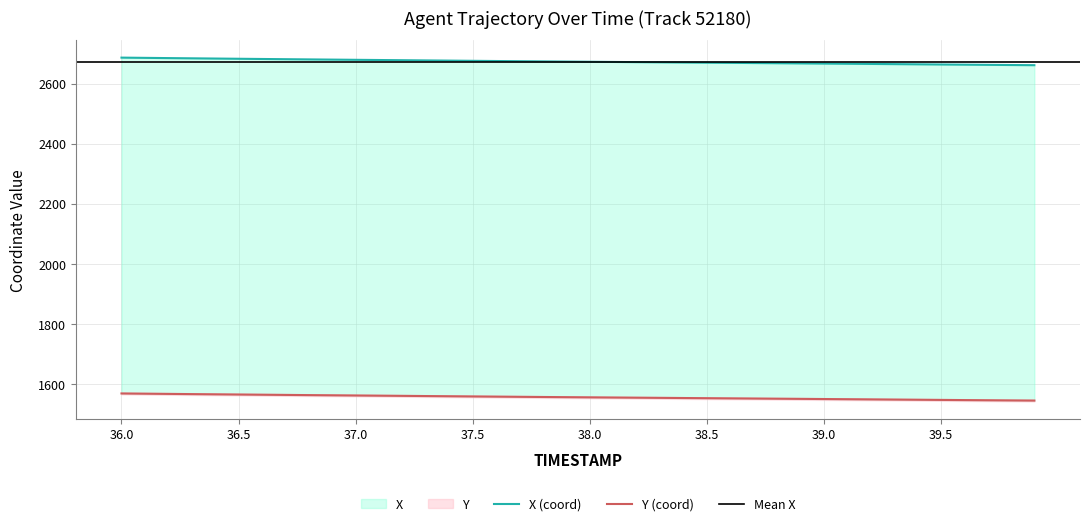

Reading left to right, extract all data points from this chart.

X: 2686.2	2685.4	2684.7	2683.9	2683.1	2682.4	2681.7	2681.0	2680.3	2679.6	2678.9	2678.3	2677.6	2676.9	2676.2	2675.6	2674.9	2674.3	2673.7	2673.0	2672.4	2671.8	2671.2	2670.6	2670.0	2669.4	2668.8	2668.2	2667.6	2667.0	2666.4	2665.8	2665.2	2664.6	2664.0	2663.4	2662.8	2662.2	2661.6	2661.0
Y: 1567.3	1566.5	1565.8	1565.1	1564.4	1563.8	1563.1	1562.4	1561.8	1561.2	1560.5	1559.9	1559.3	1558.6	1558.0	1557.3	1556.7	1556.1	1555.5	1554.9	1554.3	1553.8	1553.2	1552.6	1552.1	1551.5	1550.9	1550.4	1549.8	1549.3	1548.7	1548.1	1547.5	1546.9	1546.3	1545.8	1545.2	1544.6	1544.1	1543.6